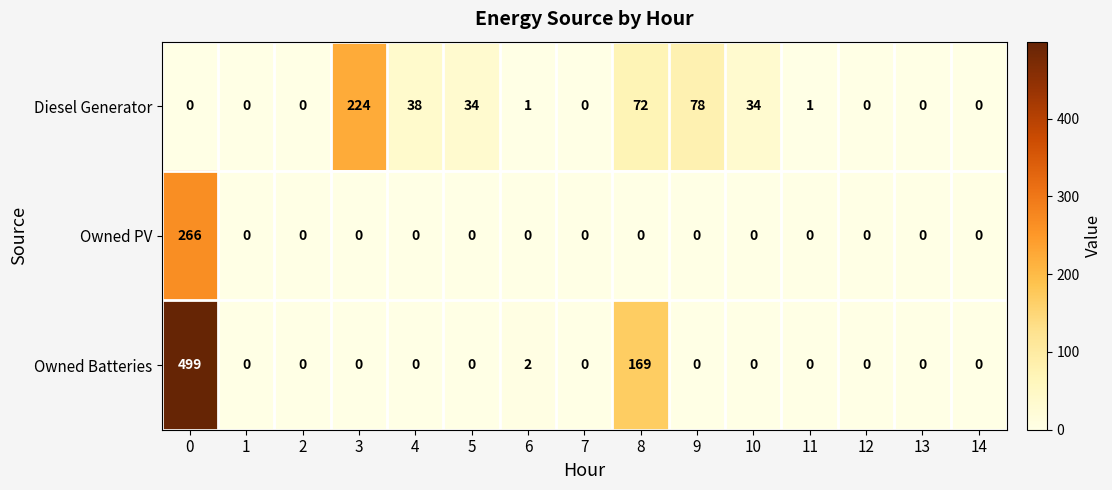

Count the number of data series in this chart.

3